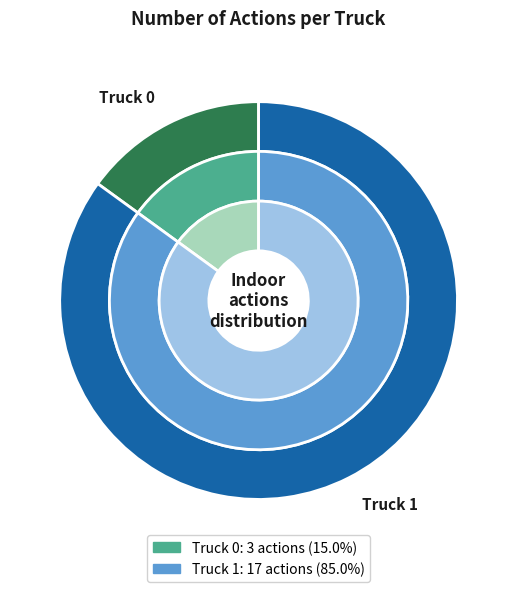

Approximately how many times larger is the value at Truck 1 compared to Truck 0?

5.7